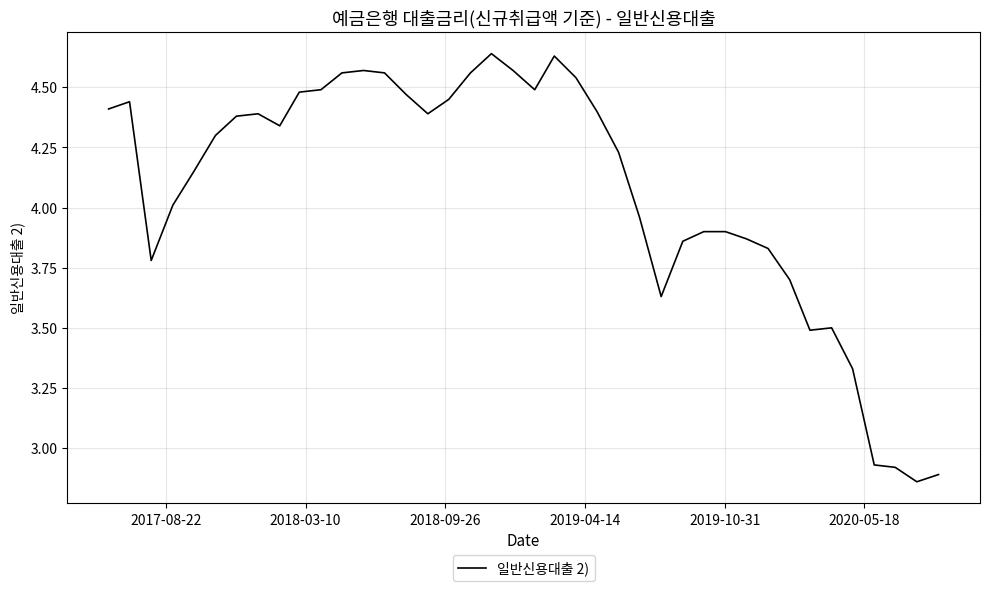

What is the difference between the maximum and minimum values?

1.8